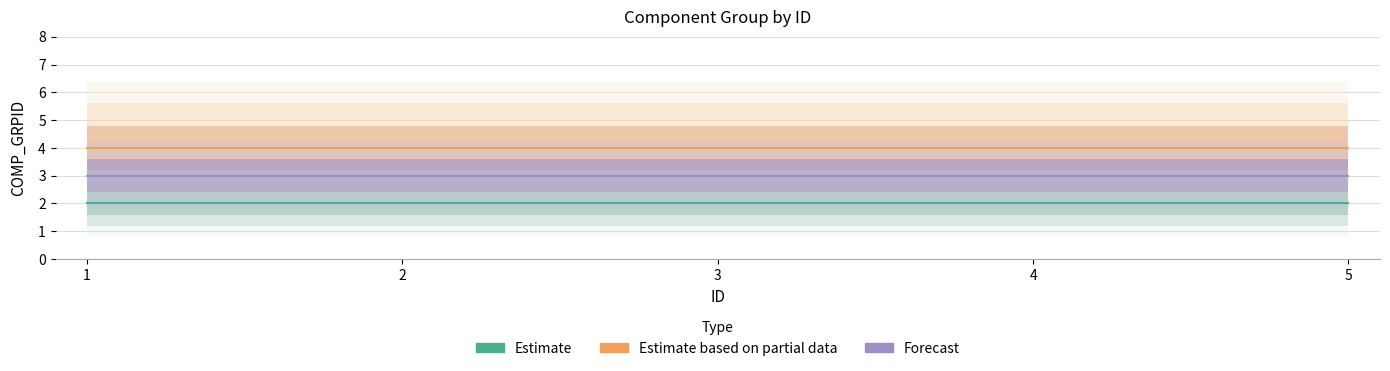

True or false: Estimate based on partial data has more than 0 interior local peaks.

False